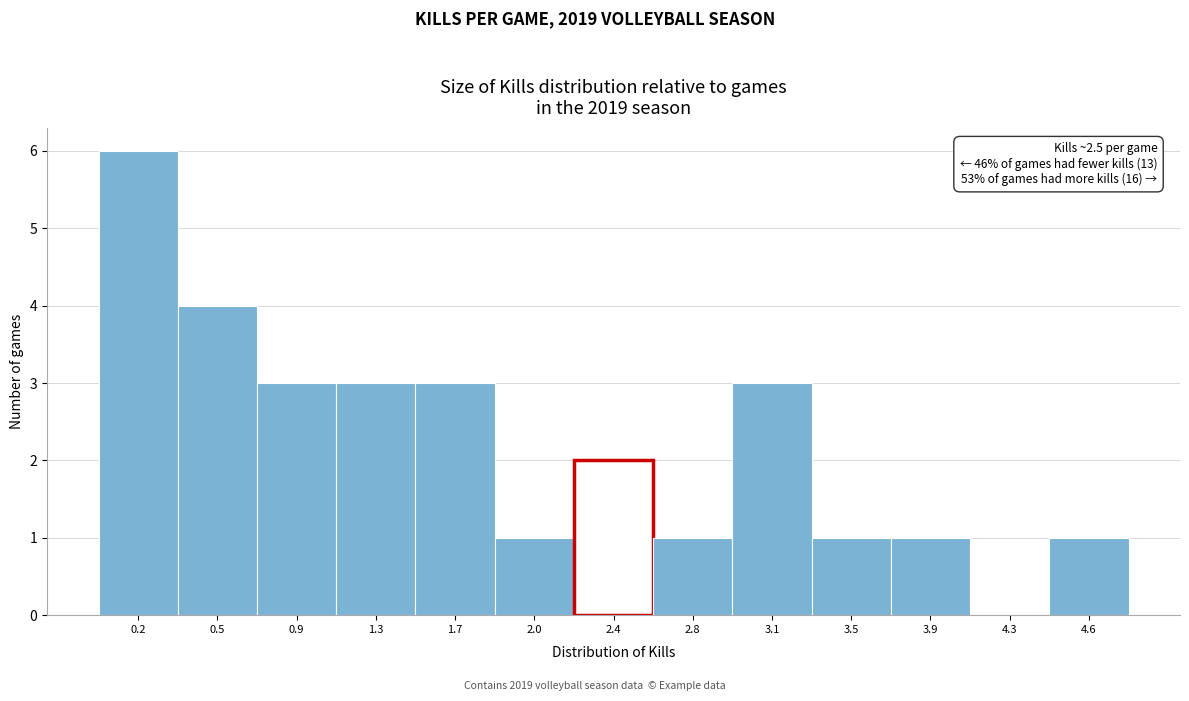

Reading right to left, extract all data points from this chart.

4.6=1	4.3=0	3.9=1	3.5=1	3.1=3	2.8=1	2.4=2	2.0=1	1.7=3	1.3=3	0.9=3	0.5=4	0.2=6